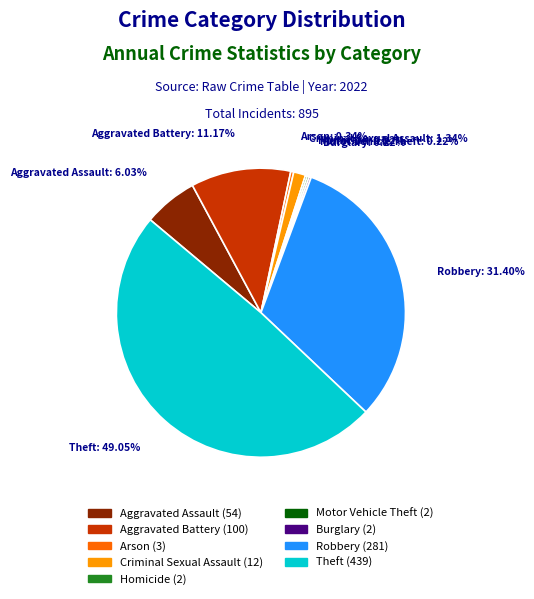

Approximately how many times larger is the value at Aggravated Battery compared to Robbery?

0.4